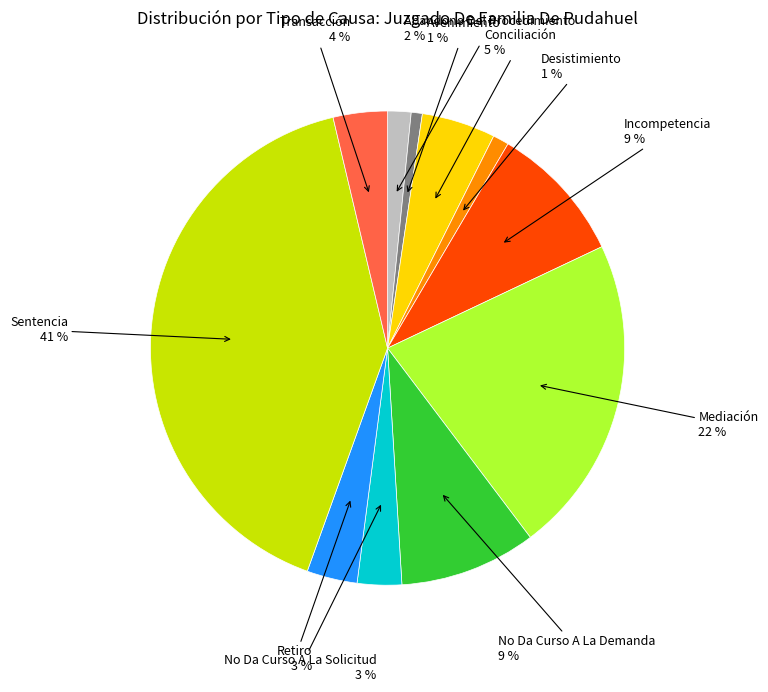

Do Conciliación and Avenimiento together represent more than half of the pie?

No